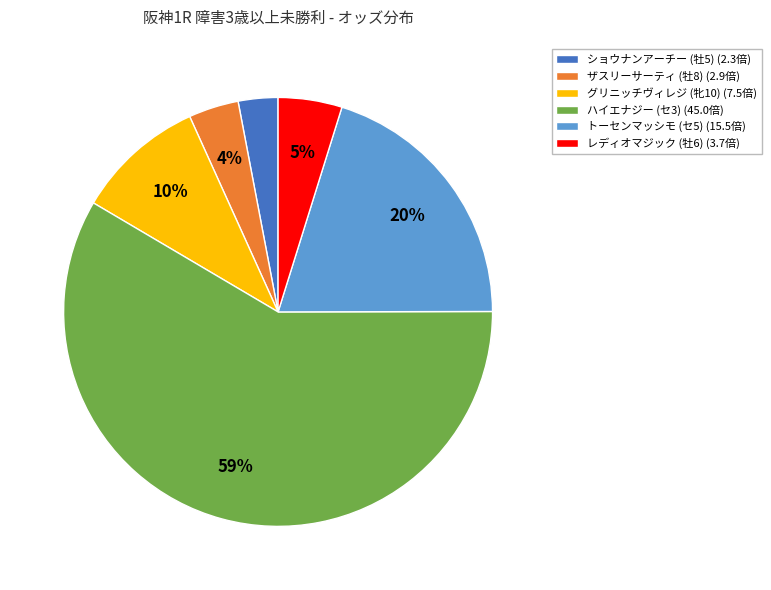

Rank the categories by value from highest to lowest.

ハイエナジー (セ3), トーセンマッシモ (セ5), グリニッチヴィレジ (牝10), レディオマジック (牡6), ザスリーサーティ (牡8), ショウナンアーチー (牡5)